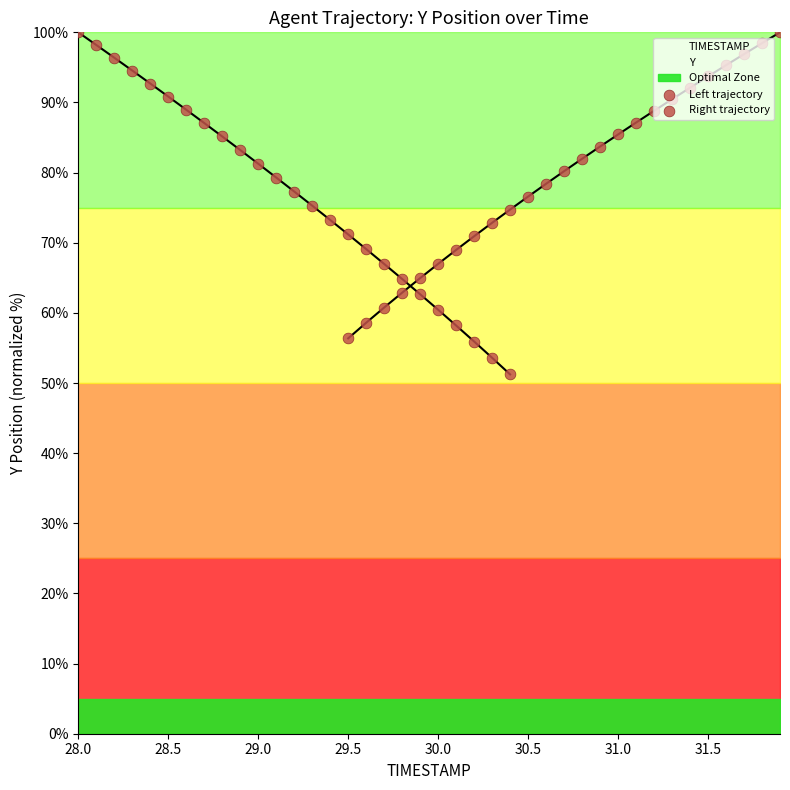

Which series reaches the minimum Y coordinate?

Left trajectory